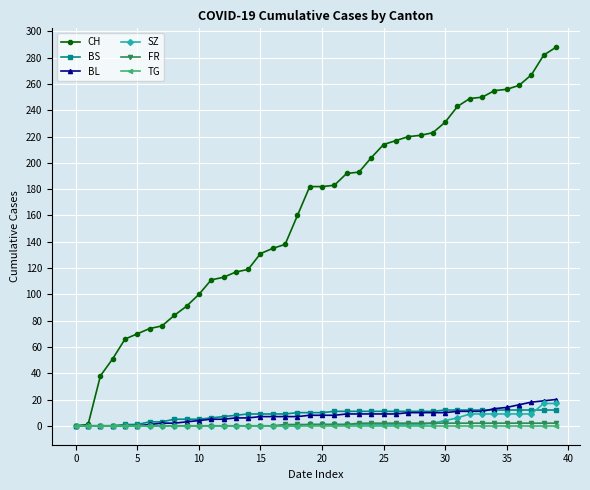

Which series has the largest range (max minus min)?

CH